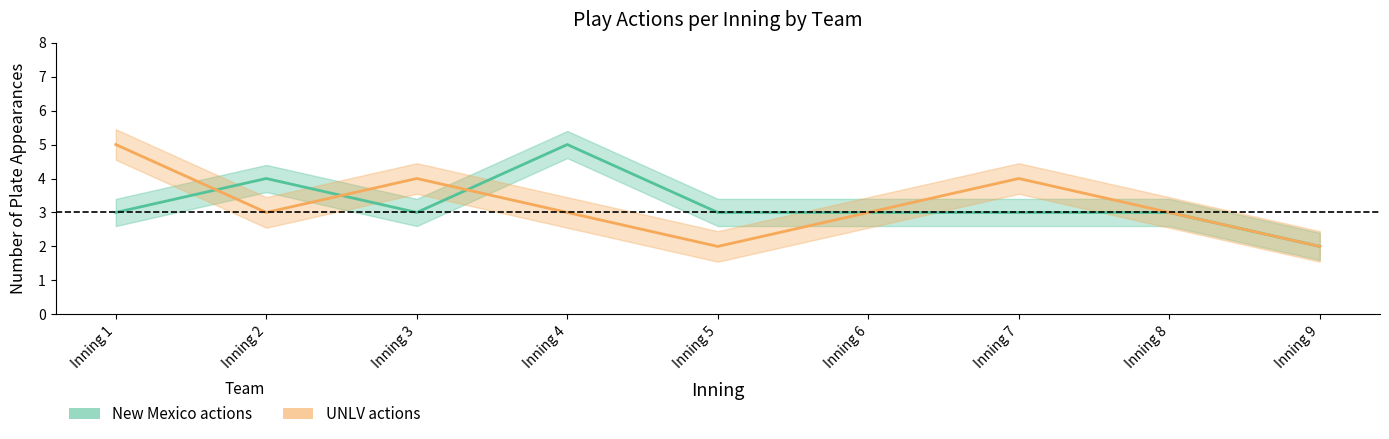

Is this an area chart (filled region under the line)?

No